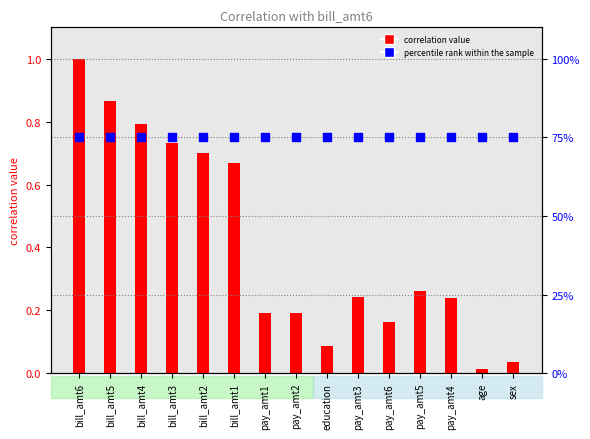

What is the total value across all series at bill_amt2?

1.5